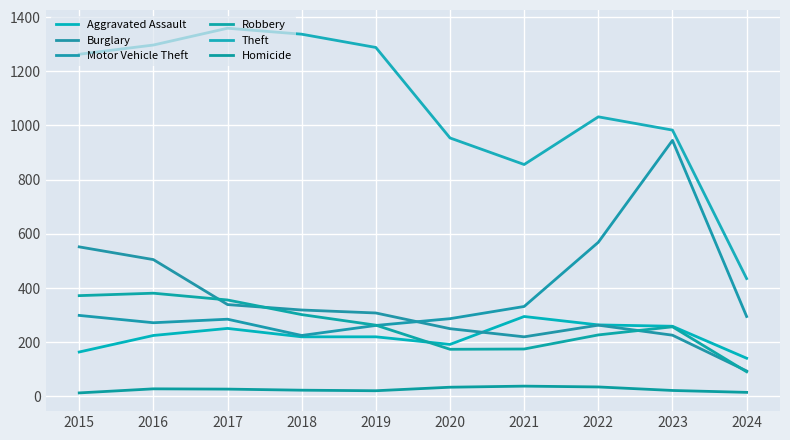

Reading right to left, transcribe all the data shown in this chart.

Aggravated Assault: 2024=141	2023=259	2022=264	2021=295	2020=192	2019=220	2018=220	2017=251	2016=225	2015=164
Burglary: 2024=94	2023=226	2022=263	2021=220	2020=250	2019=308	2018=319	2017=339	2016=505	2015=552
Motor Vehicle Theft: 2024=295	2023=945	2022=569	2021=332	2020=287	2019=262	2018=225	2017=285	2016=272	2015=299
Robbery: 2024=91	2023=257	2022=227	2021=175	2020=174	2019=263	2018=302	2017=356	2016=381	2015=372
Theft: 2024=435	2023=983	2022=1032	2021=856	2020=954	2019=1288	2018=1337	2017=1359	2016=1297	2015=1263
Homicide: 2024=15	2023=22	2022=35	2021=38	2020=34	2019=21	2018=23	2017=27	2016=28	2015=13